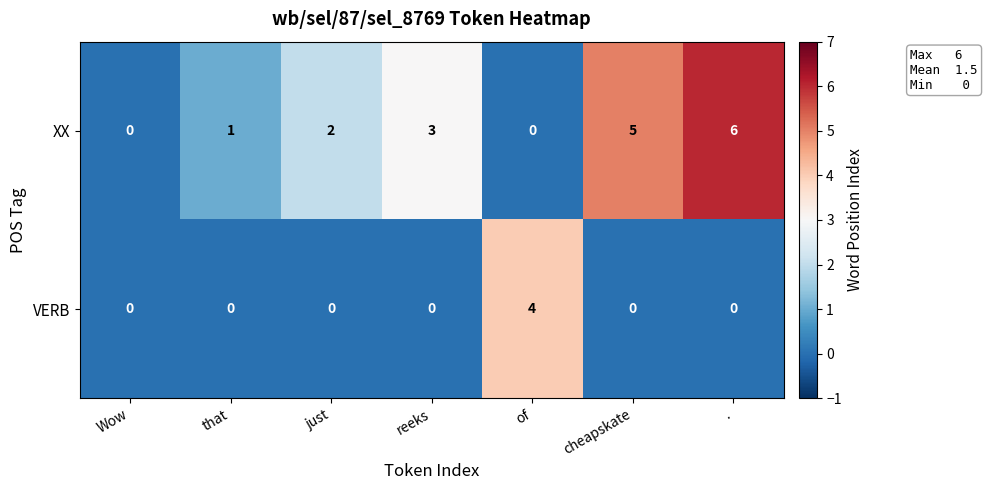

Is it true that VERB equals 2 at that?

False